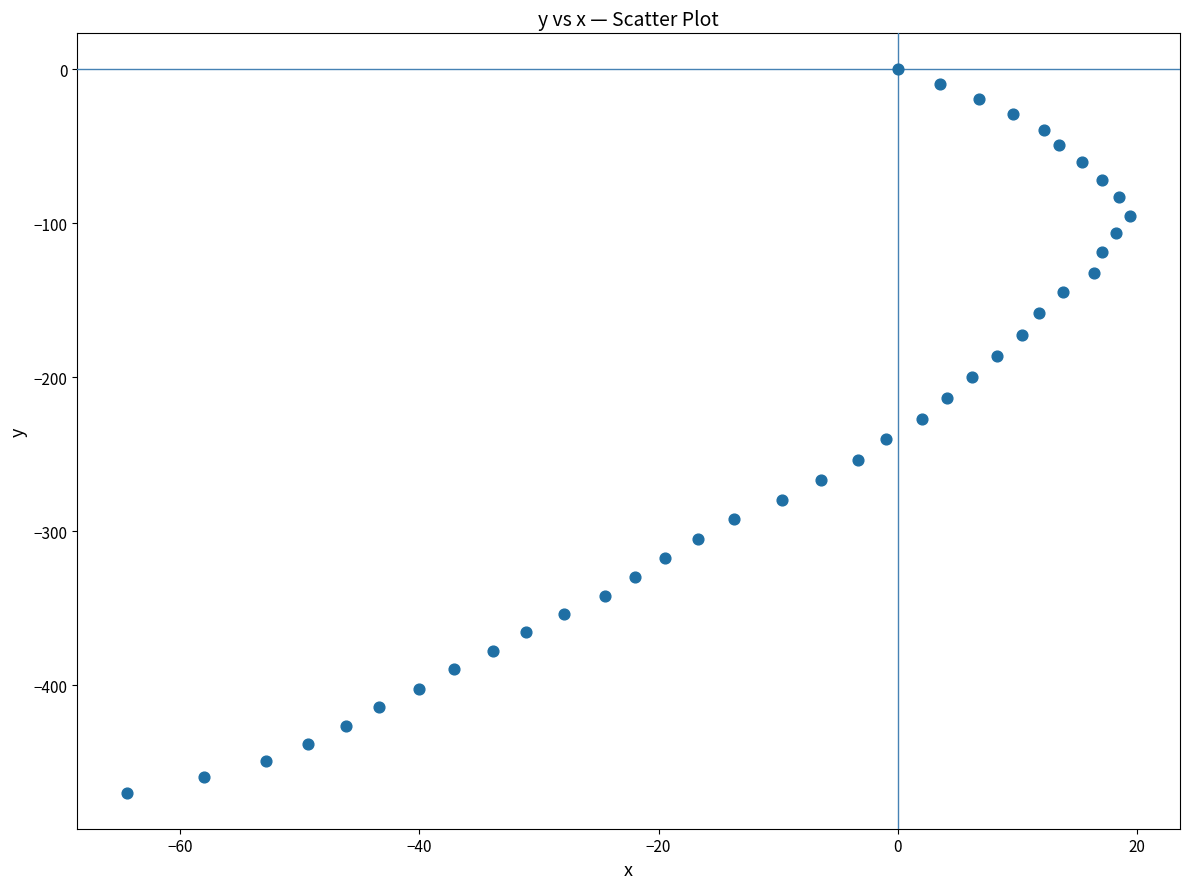

What is the range of Y values (max minus min)?

469.9